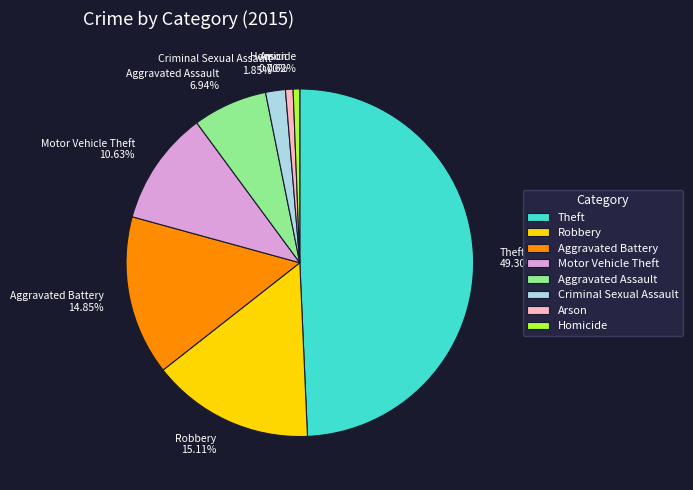

What percentage do Arson and Homicide together represent?

1.3%